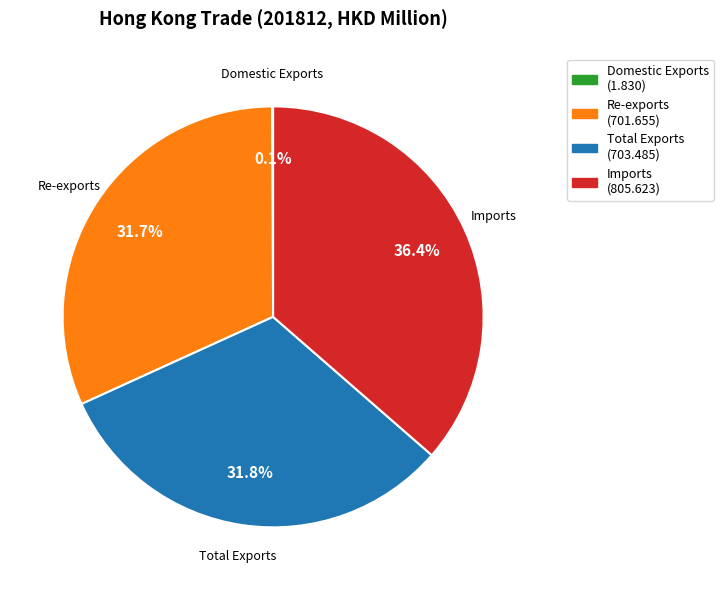

Which category has the biggest portion of the pie?

Imports